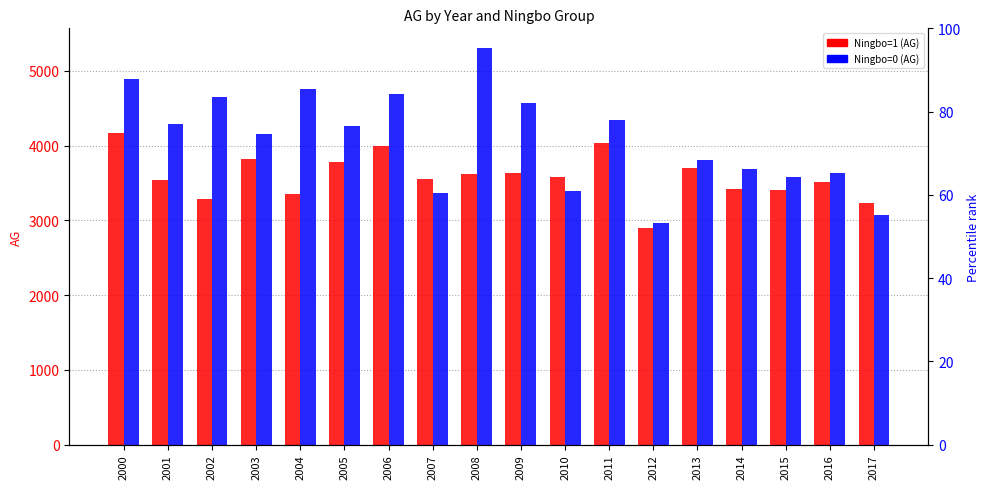

Reading right to left, transcribe all the data shown in this chart.

Ningbo=1 (AG): 3226.5	3515.3	3405.7	3420.7	3697.8	2891.9	4032.7	3576.3	3637.1	3623.6	3546.8	3996.4	3783.8	3357.6	3826.1	3291.0	3536.0	4164.9
Ningbo=0 (AG): 3067.5	3626.9	3572.8	3684.9	3804.2	2965.4	4348.6	3385.6	4574.7	5303.4	3364.0	4684.9	4266.1	4752.3	4154.9	4643.4	4287.4	4884.7